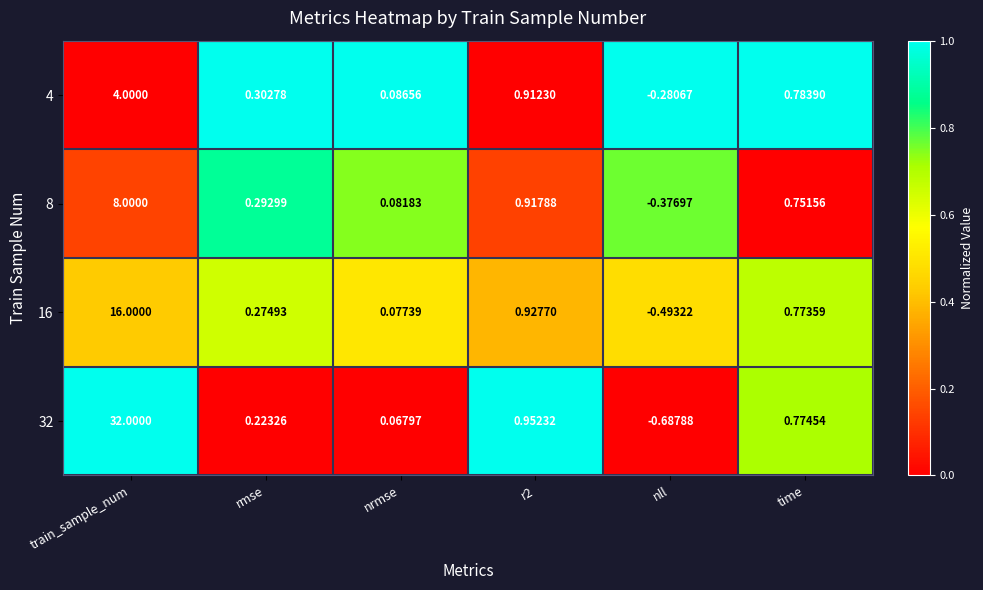

How many distinct data groups are displayed?

4